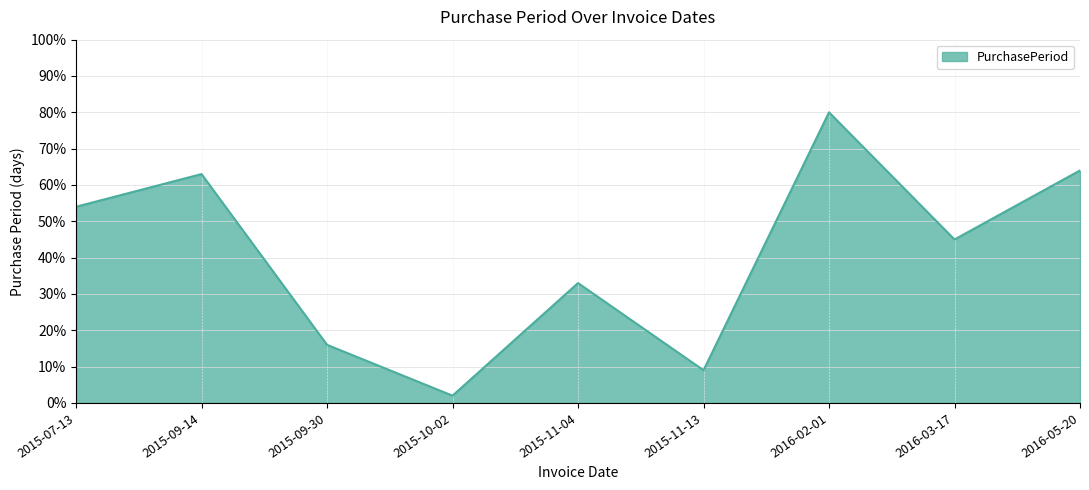

How many categories are shown in the chart?

9